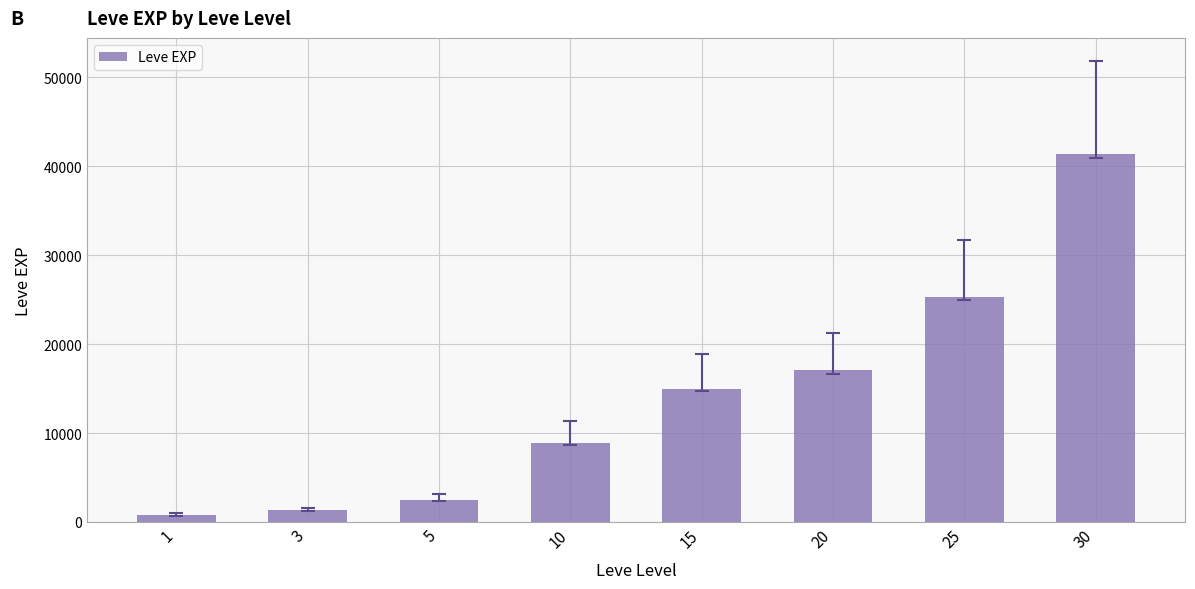

What is the average value?

14031